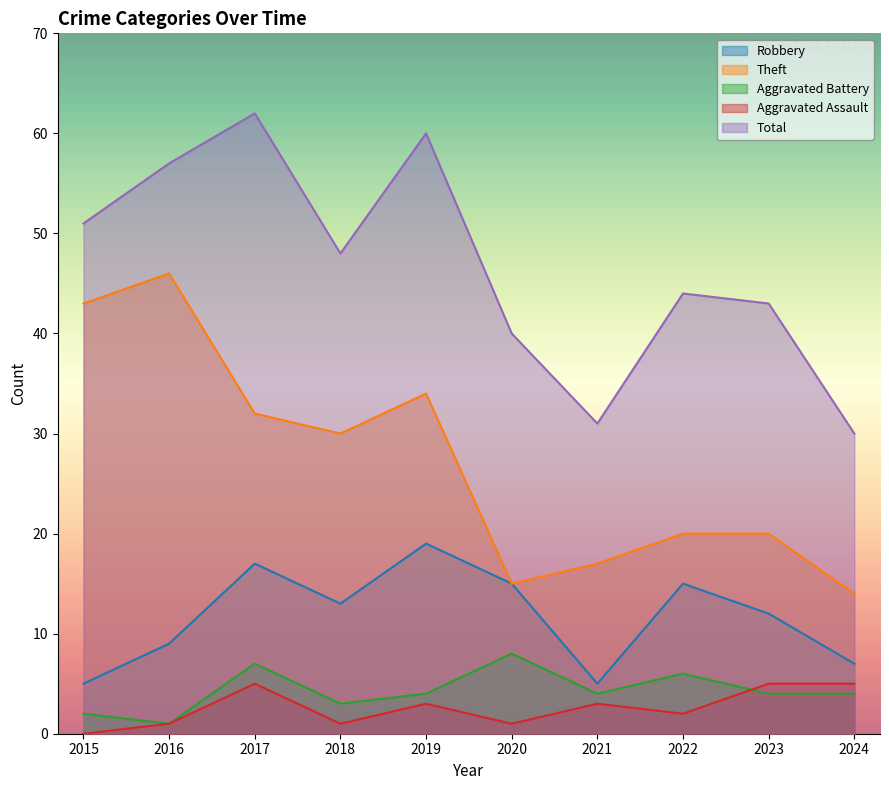

The value of Robbery at 2017 is 17. True or false?

True